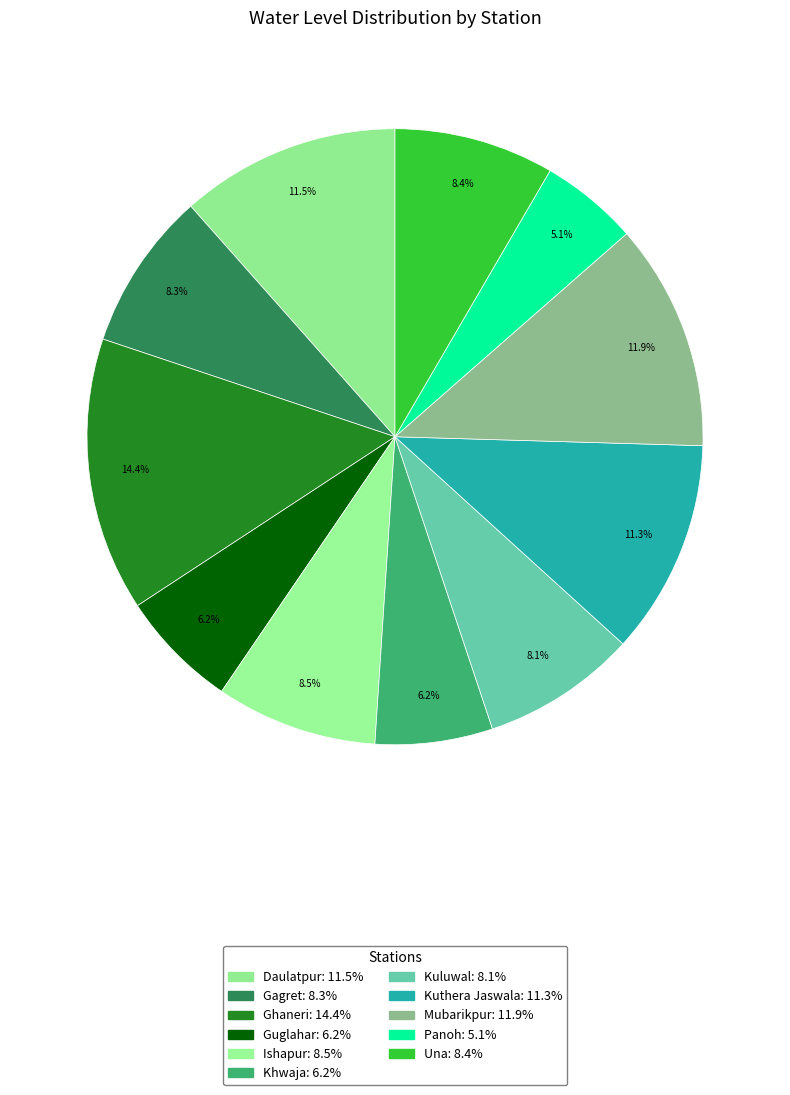

To the nearest percent, what is the combined percentage of Guglahar and Una?

15%